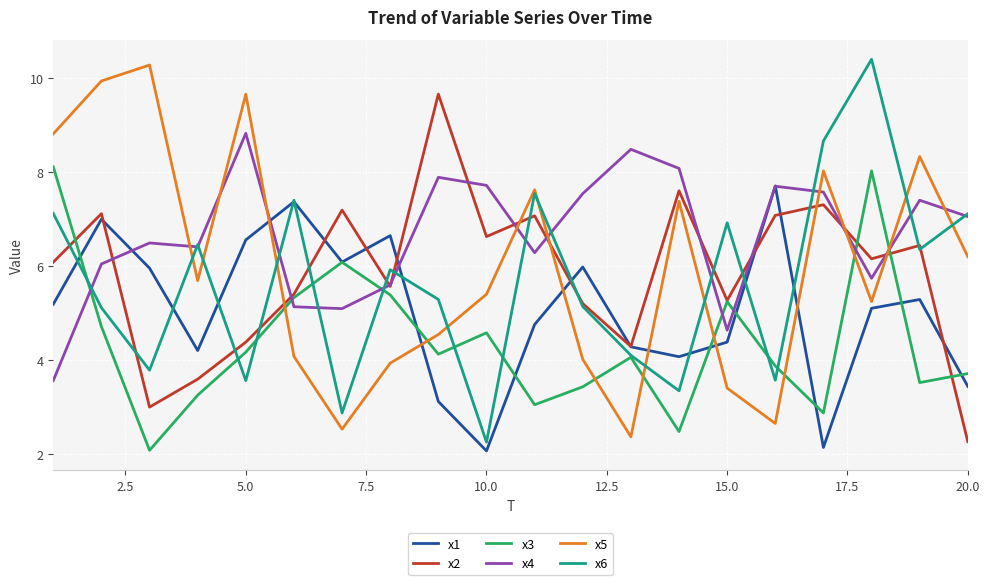

Which series has the largest total across all categories?

x4